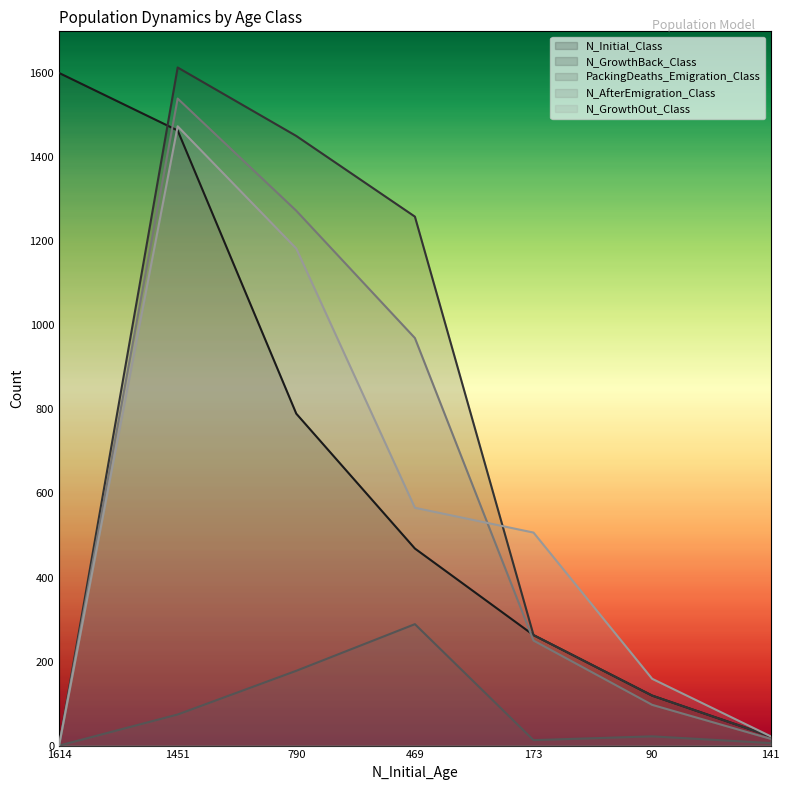

List the series in order of their peak value, highest first.

N_GrowthBack_Class, N_Initial_Class, N_AfterEmigration_Class, N_GrowthOut_Class, PackingDeaths_Emigration_Class